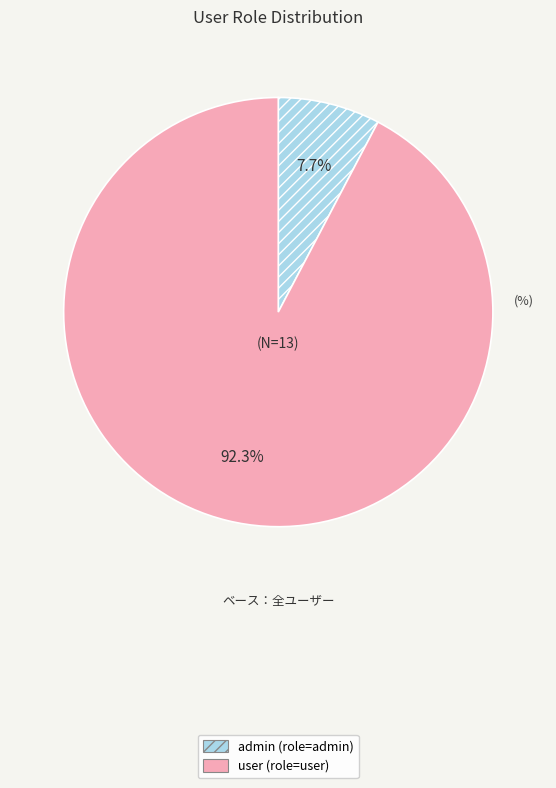

What percentage is the admin slice, to the nearest percent?

8%